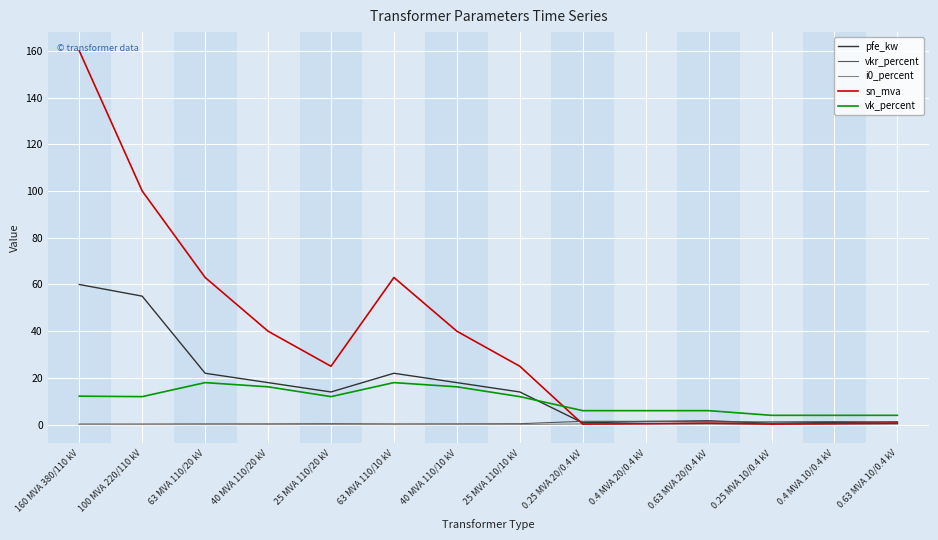

At which category does the chart reach its peak across all series?

160 MVA 380/110 kV